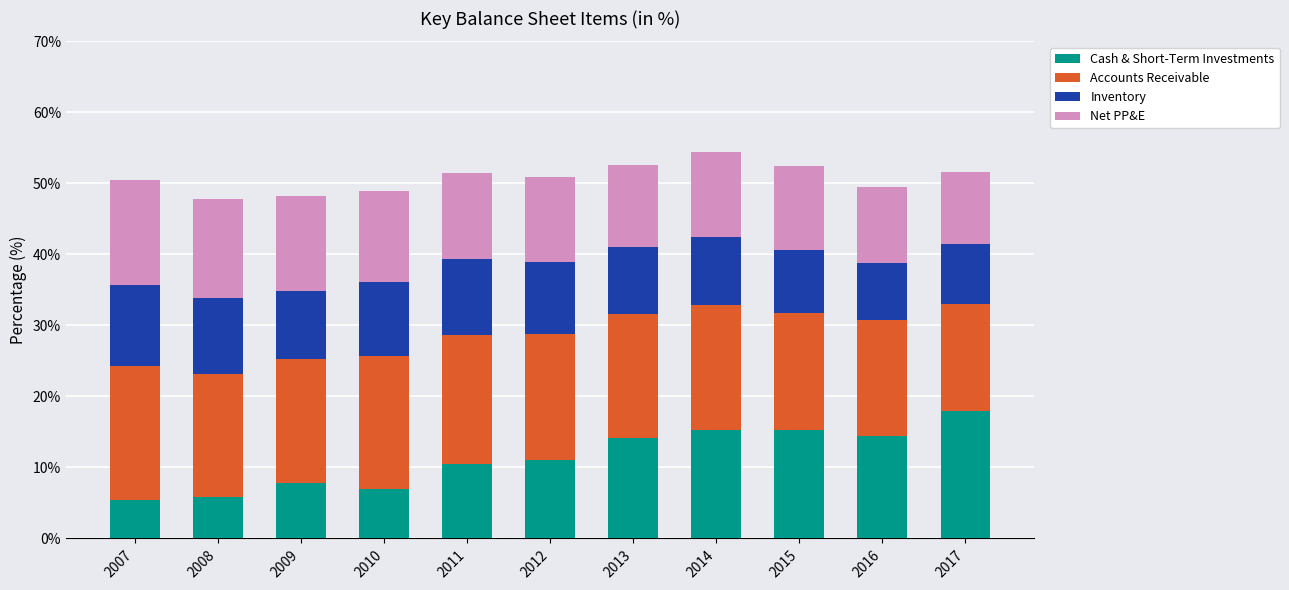

What is the difference between the maximum and minimum values in the Cash & Short-Term Investments series?

12.5